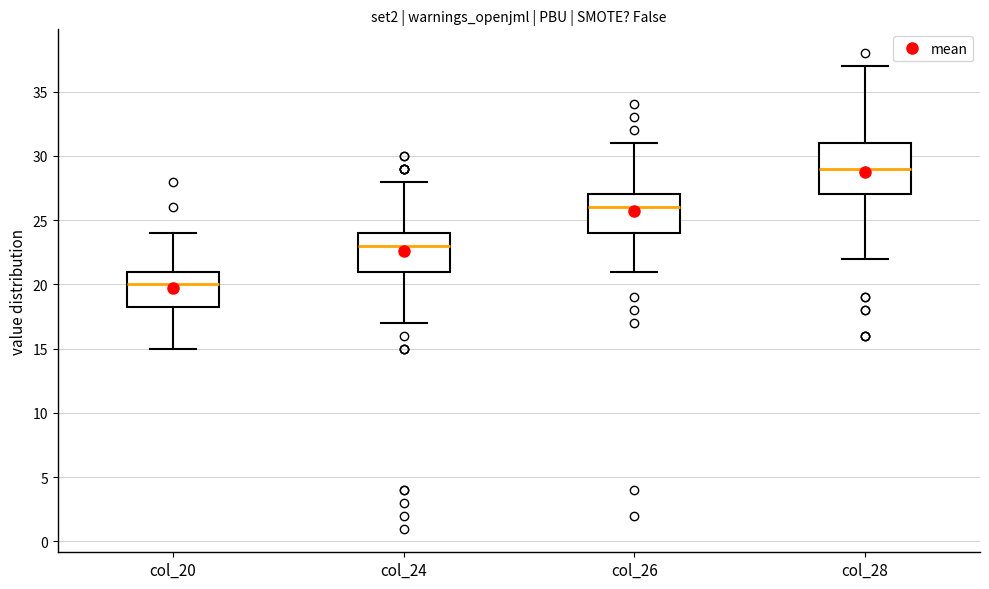

Reading left to right, read every box against the y-axis: the position of its median line, the range the box covers, and the ends of its whiskers. The values are not printed on the chart, so give them approximately, as read against the axis.

col_20: median 20.0, box 18.5 to 21.0, whiskers 15.0 to 24.0
col_24: median 23.0, box 21.0 to 24.0, whiskers 17.0 to 28.0
col_26: median 26.0, box 24.0 to 27.0, whiskers 21.0 to 31.0
col_28: median 29.0, box 27.0 to 31.0, whiskers 22.0 to 37.0